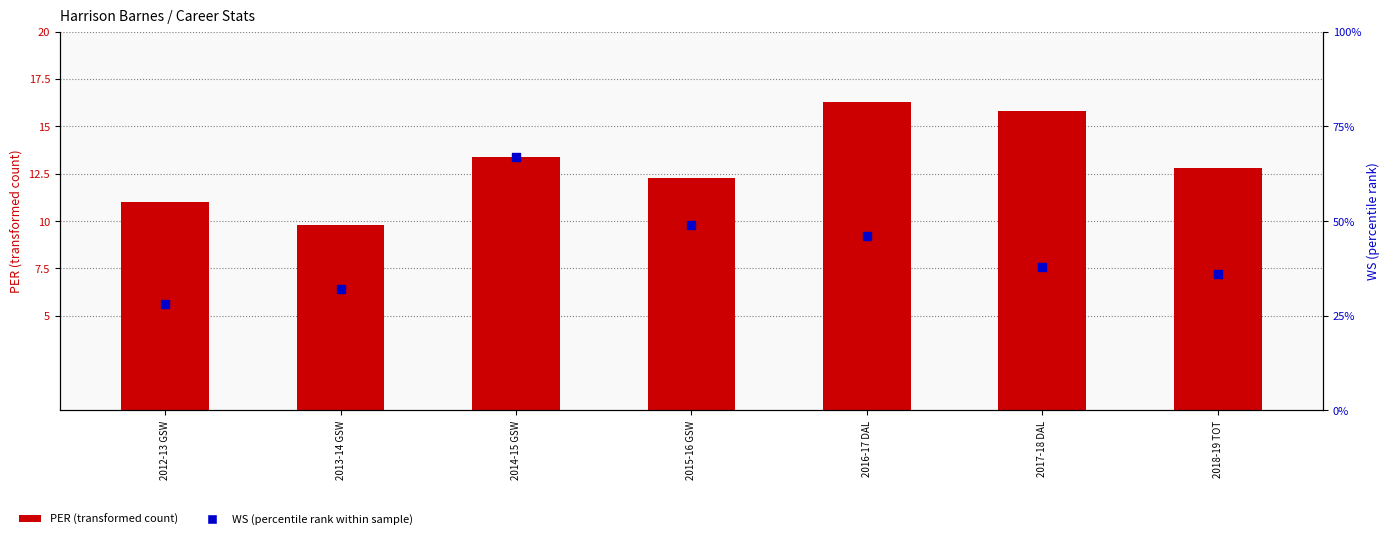

Which series reaches the minimum Y coordinate?

WS